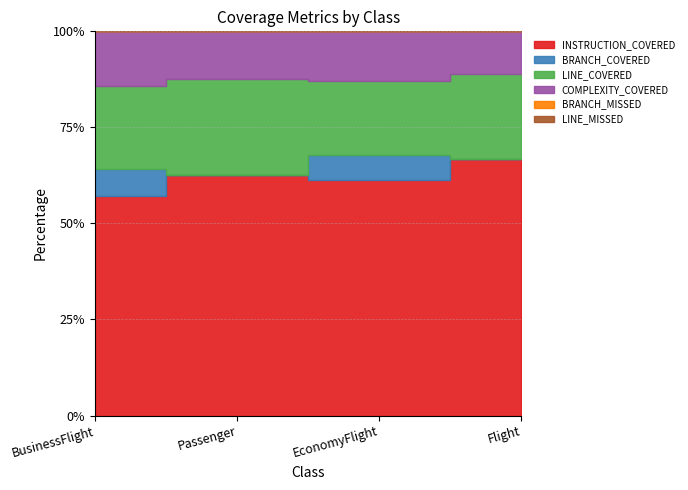

How many lines are shown in the chart?

6